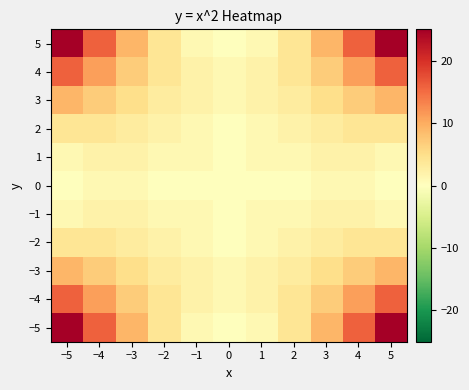

What is the difference between the highest and lowest values at −2?

4